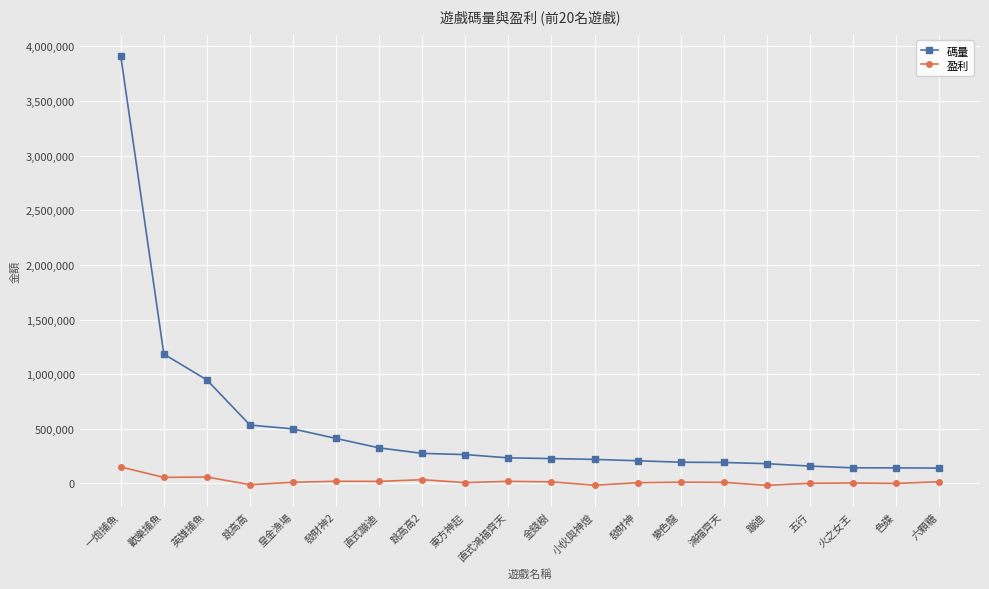

In 盈利, how many points are lower than both neighbors (excluding endpoints)?

7